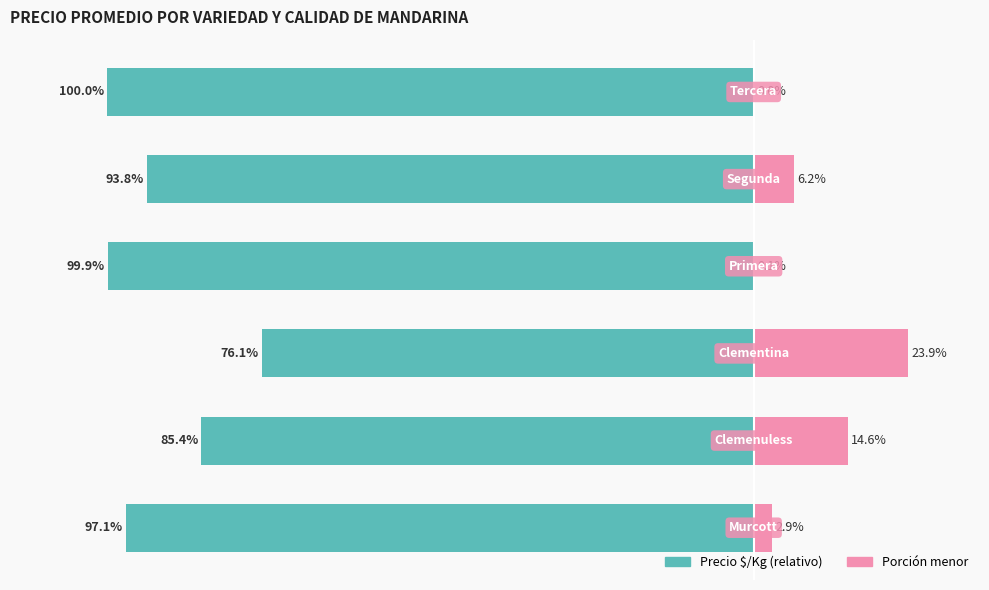

How many bars are there in total?

12